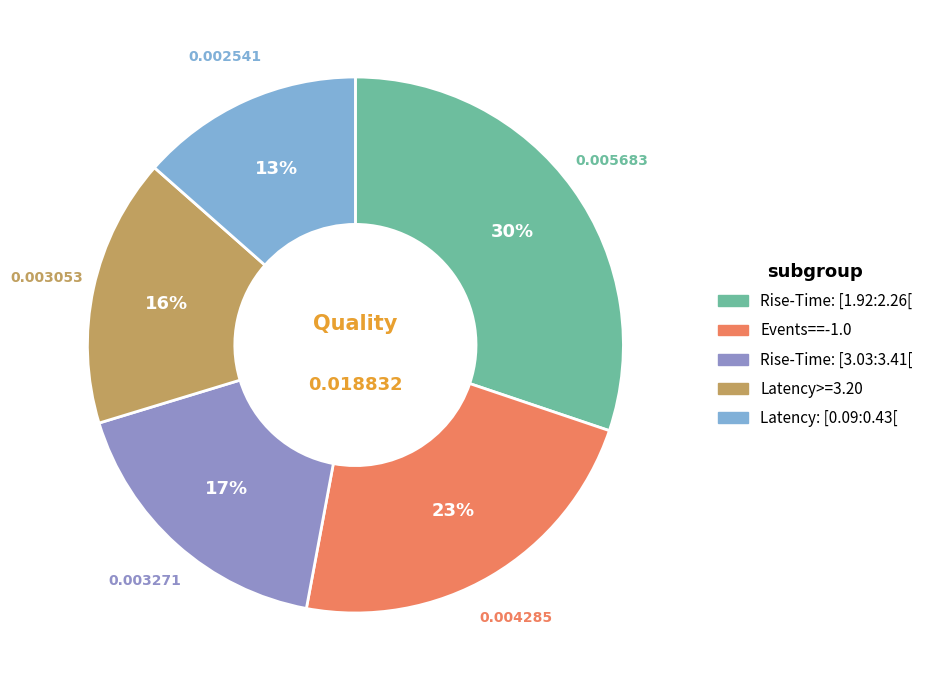

What is the total percentage of Events==-1.0 and Rise-Time: [1.92:2.26[?

52.9%